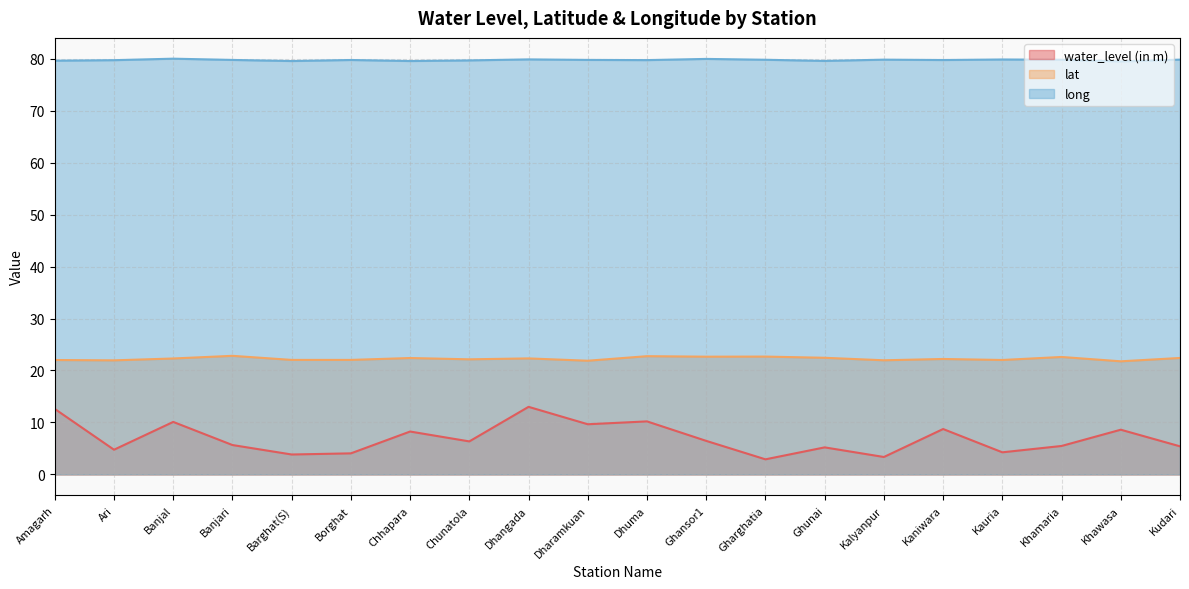

The water_level (in m) series shows 3.4 at Kalyanpur. True or false?

True